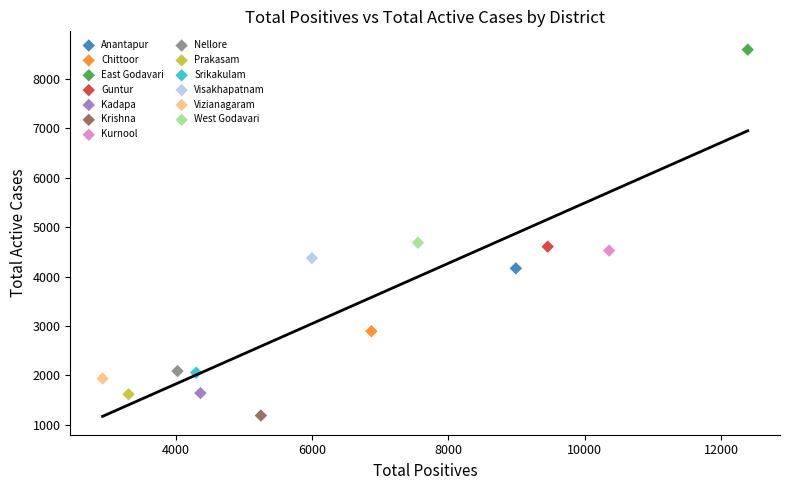

Which series contains the lowest Y value?

Krishna